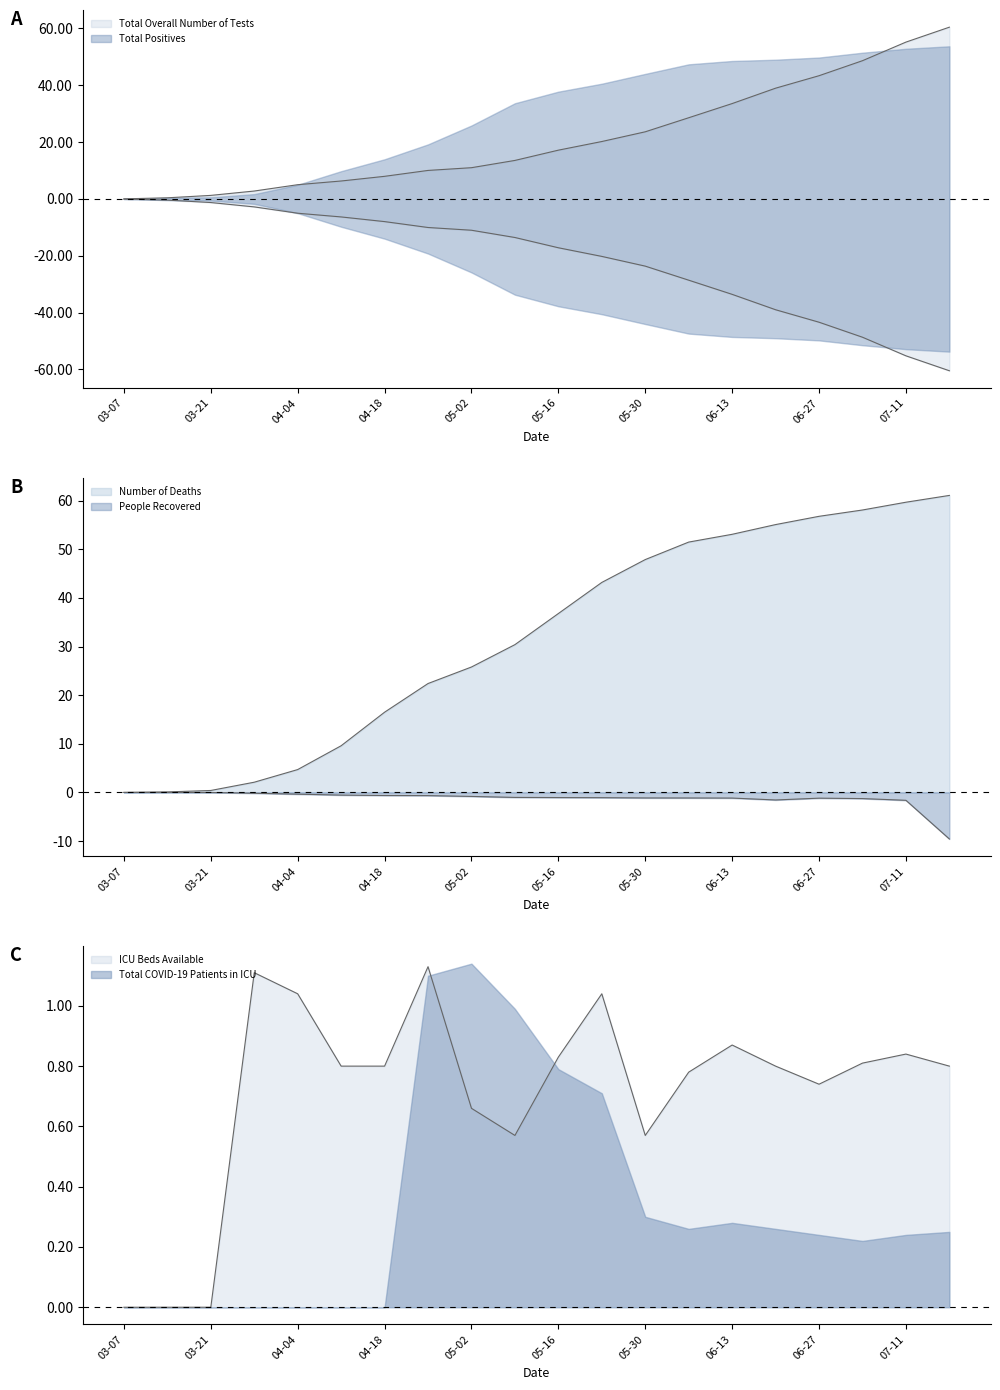

At which label does ICU Beds Available reach its minimum?

03-07